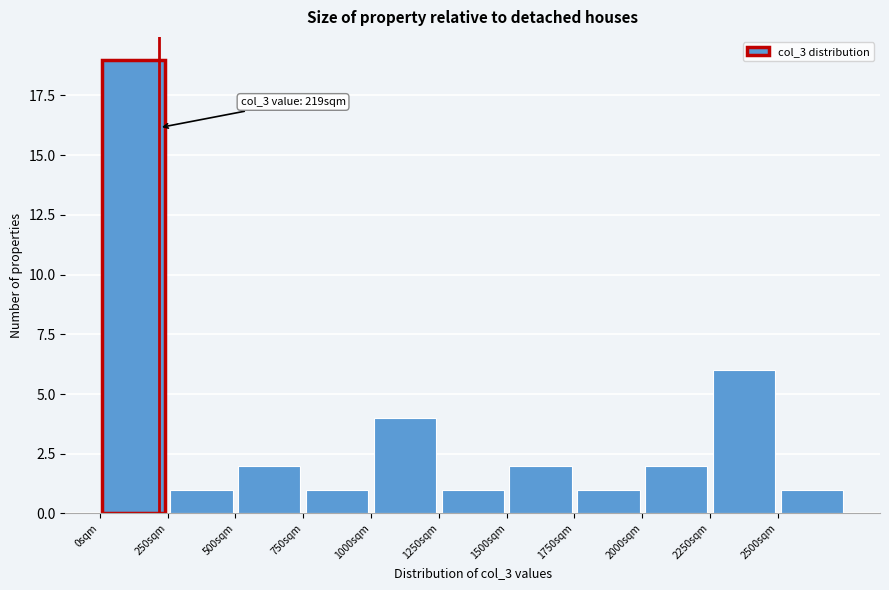

Which range on the x-axis has the tallest bar?

0 to 250